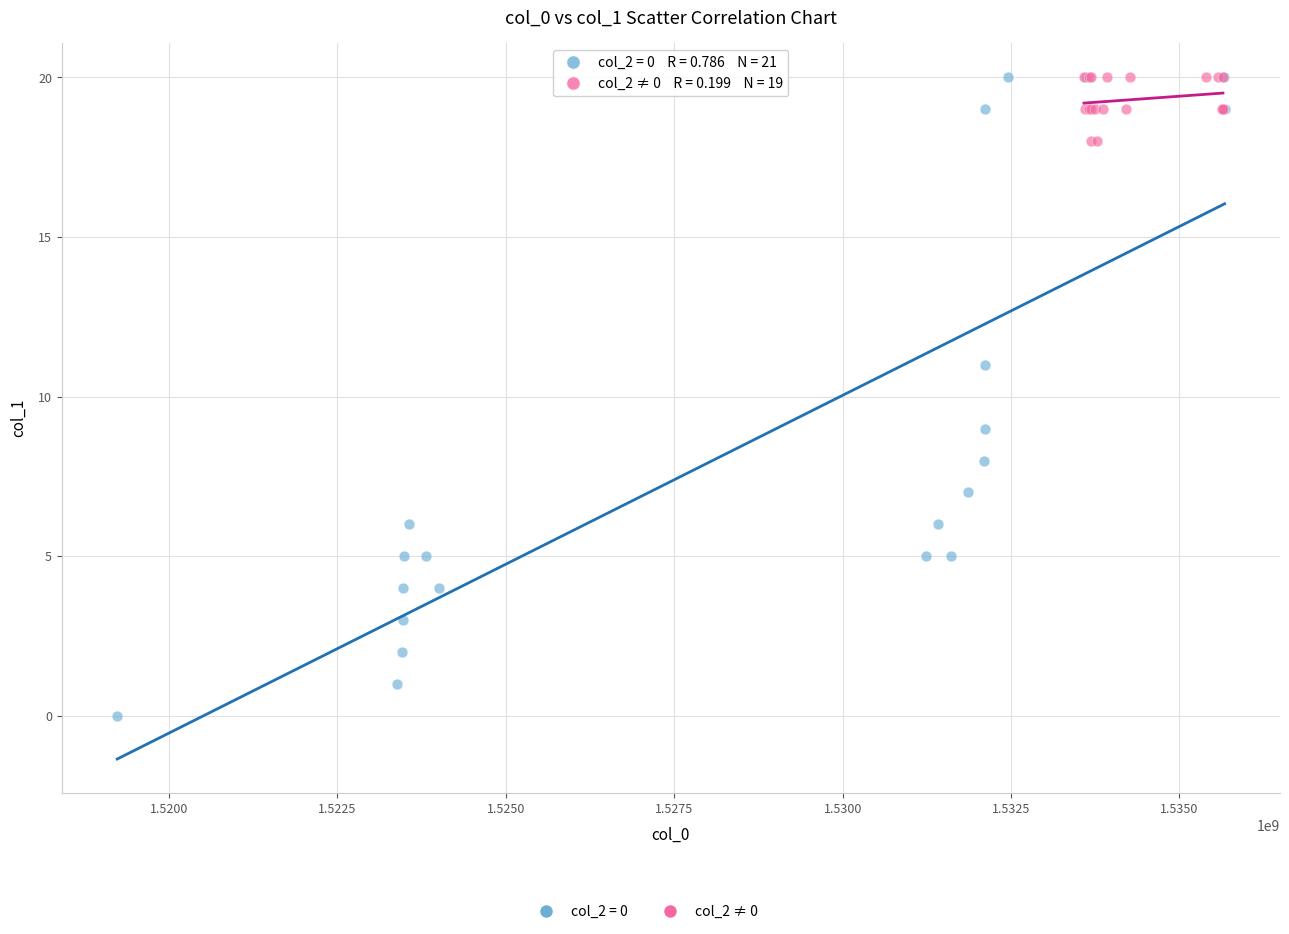

Which series reaches the minimum Y coordinate?

col_2 = 0